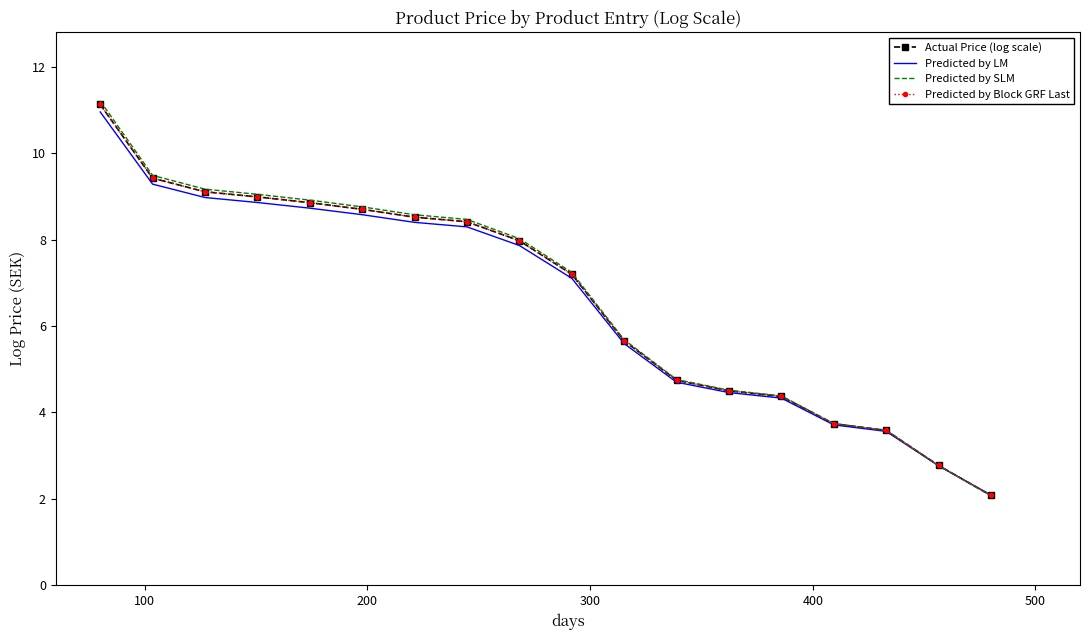

True or false: Predicted by Block GRF Last and Actual Price (log scale) intersect in this chart.

False